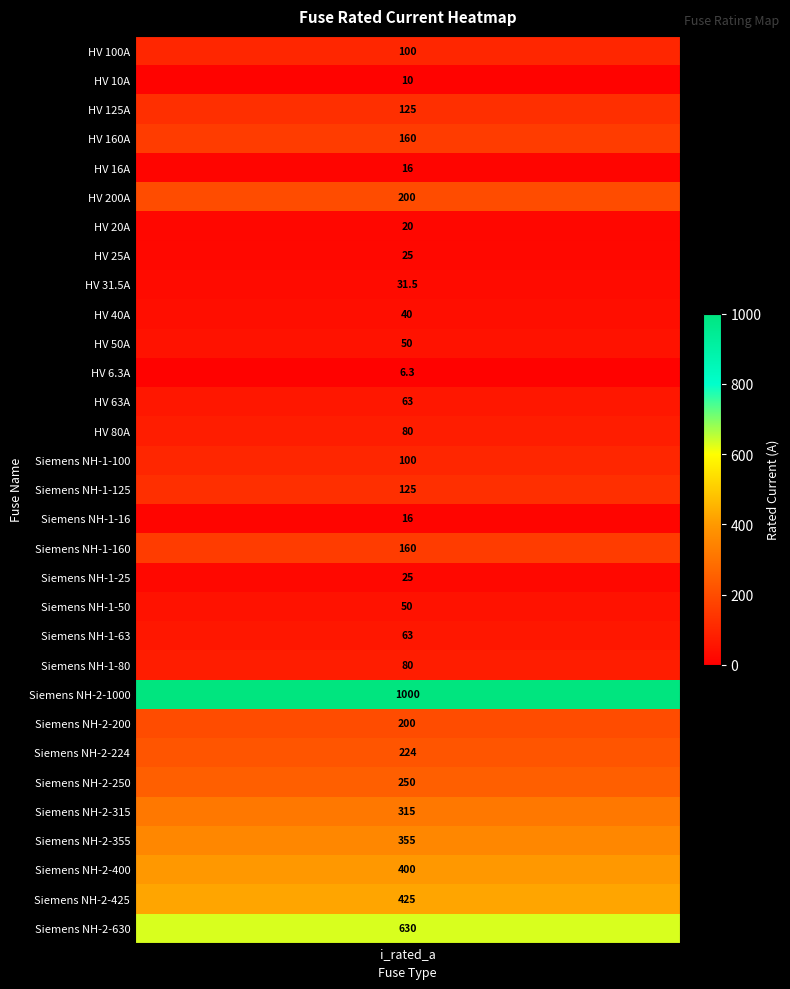

At which category does the chart reach its minimum across all series?

HV 6.3A